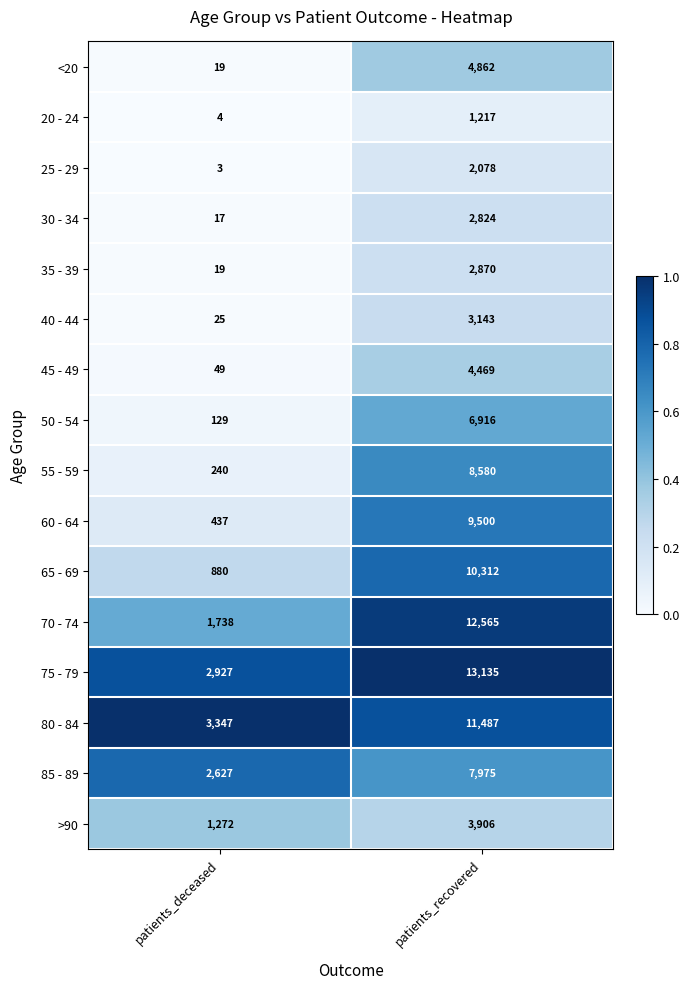

What is the total value across all series at patients_recovered?

105839